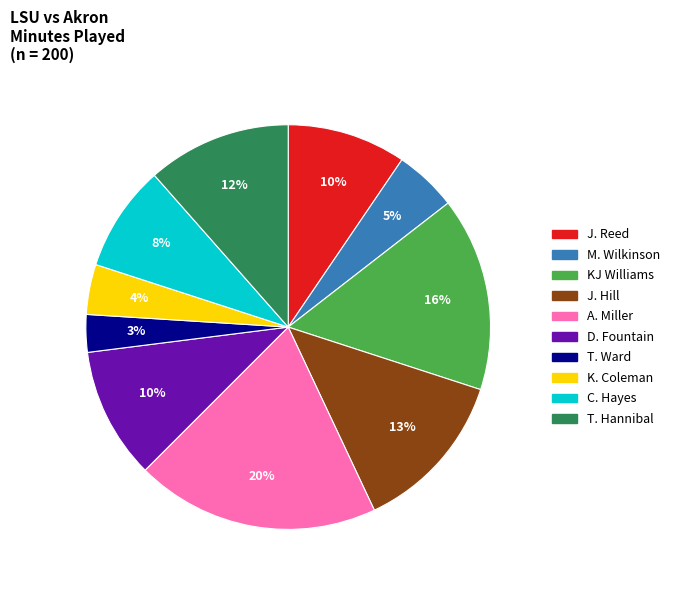

Is it true that D. Fountain is 1% of the pie?

False